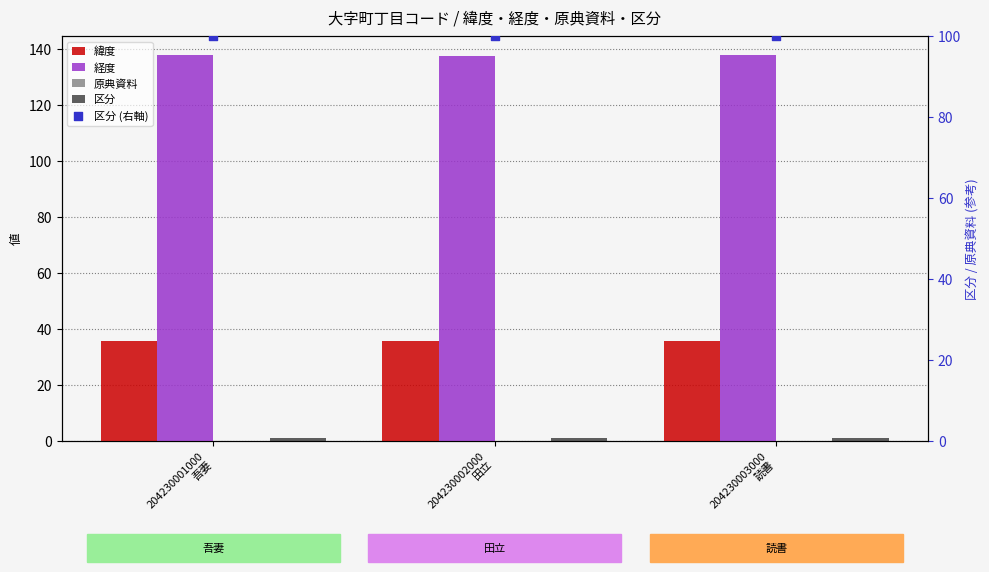

What are all the series names shown in the legend?

緯度, 経度, 原典資料, 区分, 区分 (右軸)